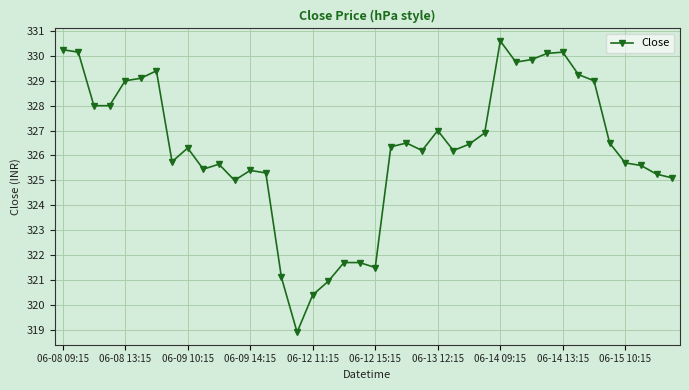

True or false: there are more than 2 points higher than both neighbors.

True